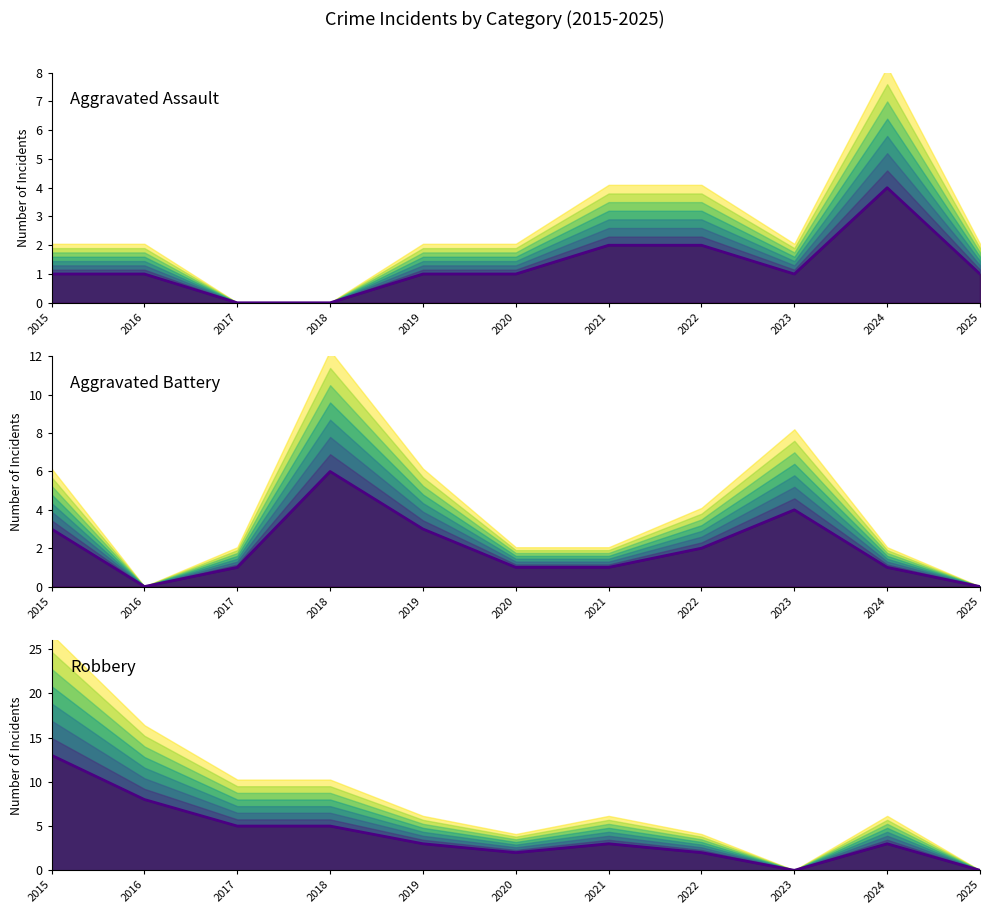

Reading left to right, transcribe all the data shown in this chart.

Aggravated Assault: 1	1	0	0	1	1	2	2	1	4	1
Aggravated Battery: 3	0	1	6	3	1	1	2	4	1	0
Robbery: 13	8	5	5	3	2	3	2	0	3	0